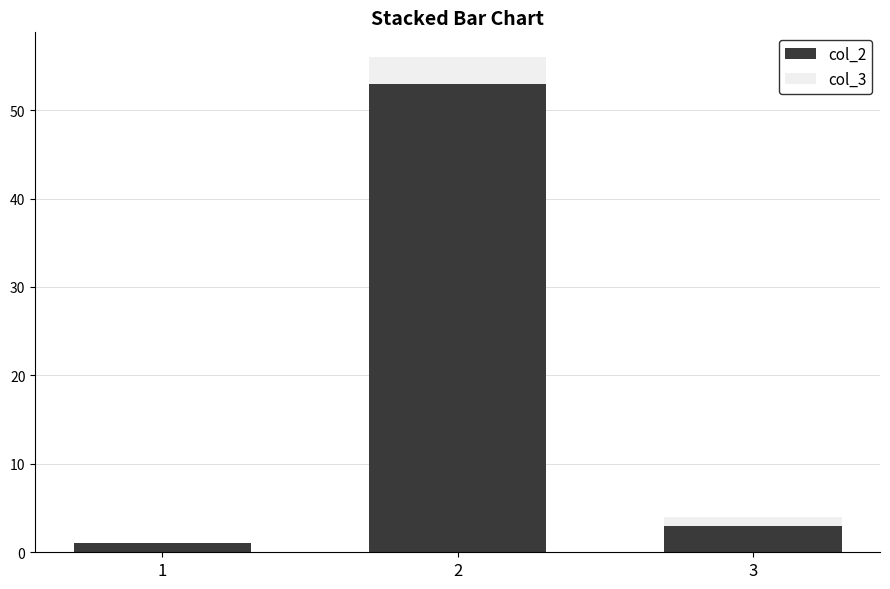

What is the sum of all col_2 values?

57